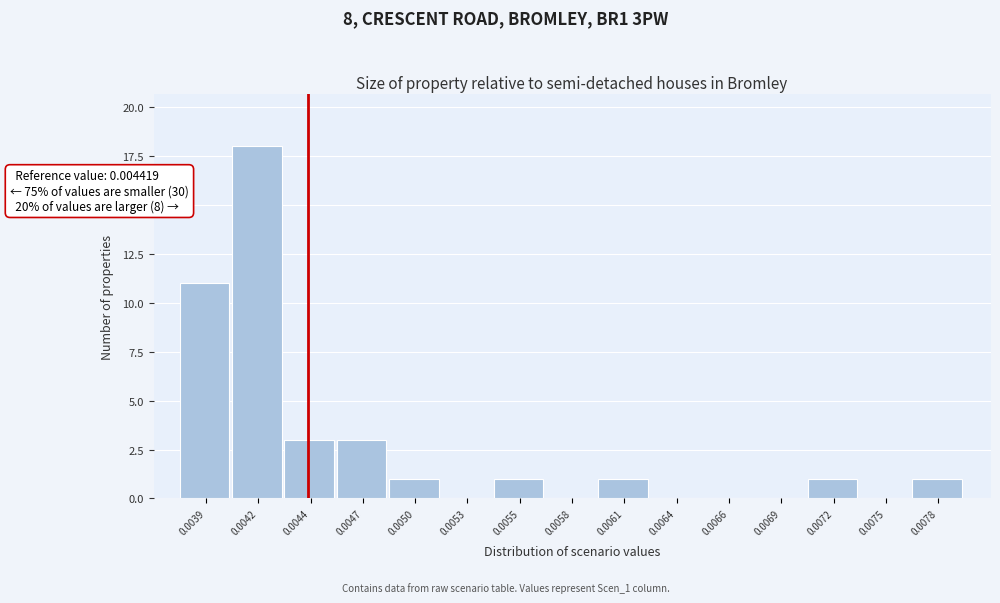

Reading right to left, transcribe all the data shown in this chart.

0.0078=1	0.0075=0	0.0072=1	0.0069=0	0.0066=0	0.0064=0	0.0061=1	0.0058=0	0.0055=1	0.0053=0	0.0050=1	0.0047=3	0.0044=3	0.0042=18	0.0039=11